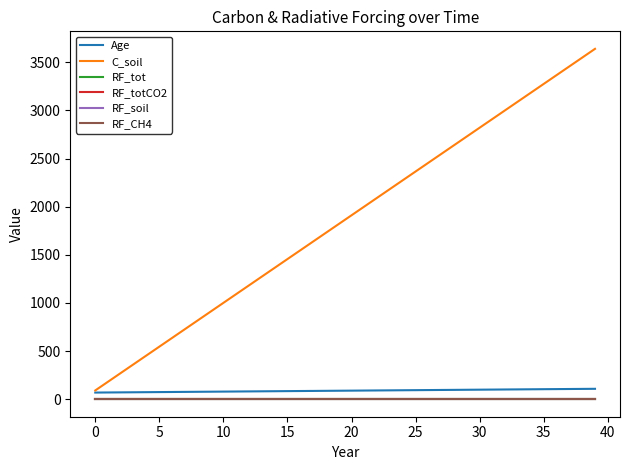

Is this an area chart (filled region under the line)?

No